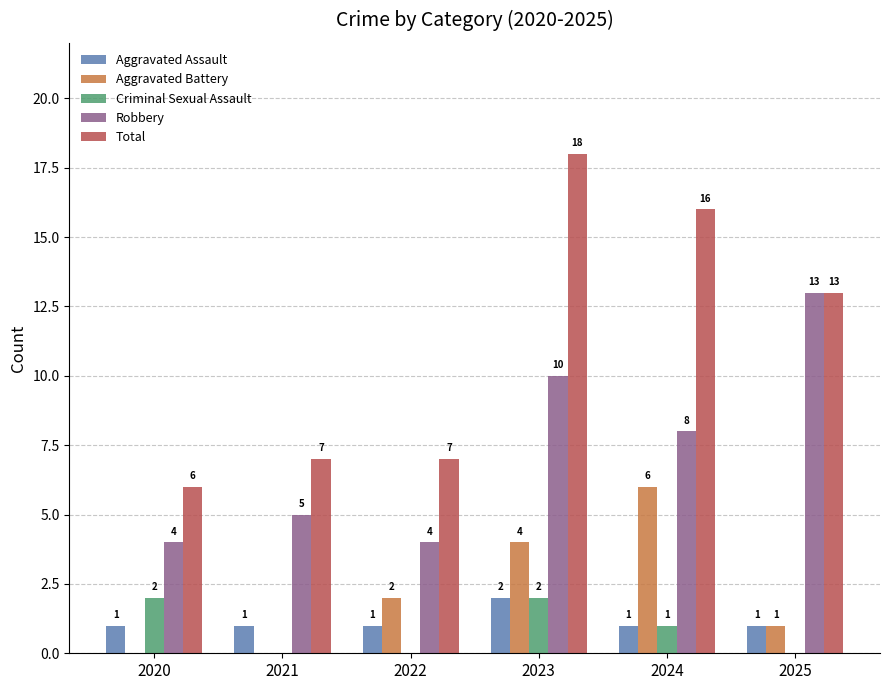

Reading left to right, transcribe all the data shown in this chart.

Aggravated Assault: 1	1	1	2	1	1
Aggravated Battery: 0	0	2	4	6	1
Criminal Sexual Assault: 2	0	0	2	1	0
Robbery: 4	5	4	10	8	13
Total: 6	7	7	18	16	13